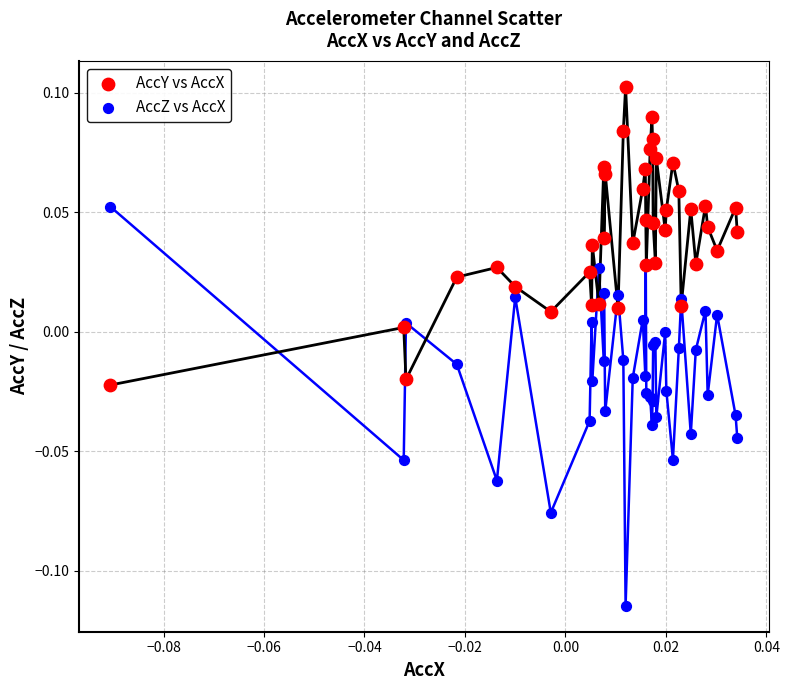

Which series has the largest Y range (max minus min)?

AccZ vs AccX